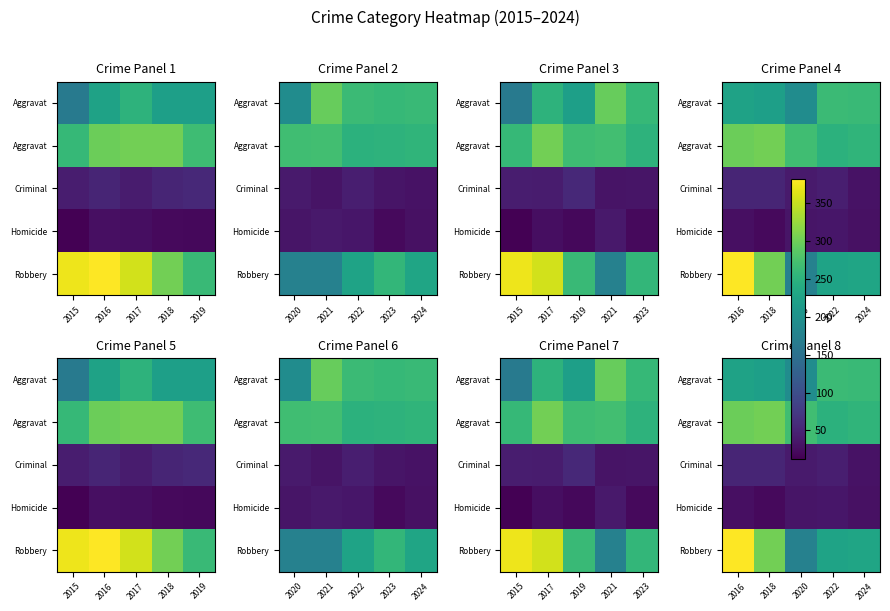

At how many categories does at least one series exceed 104?

5